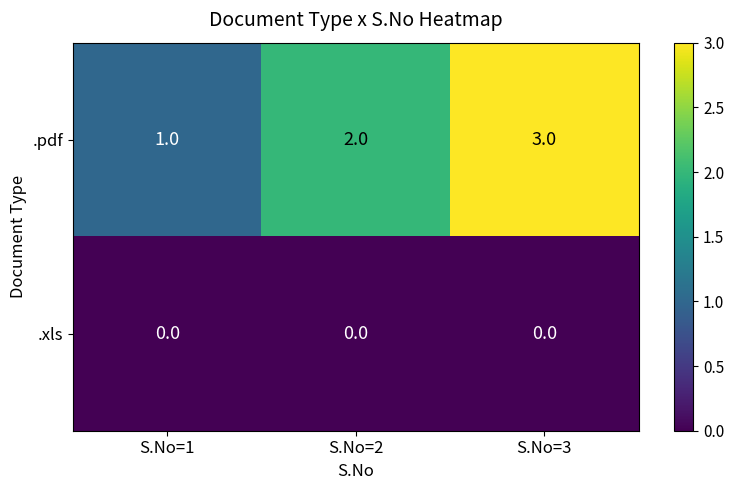

At which category does the chart reach its peak across all series?

S.No=3